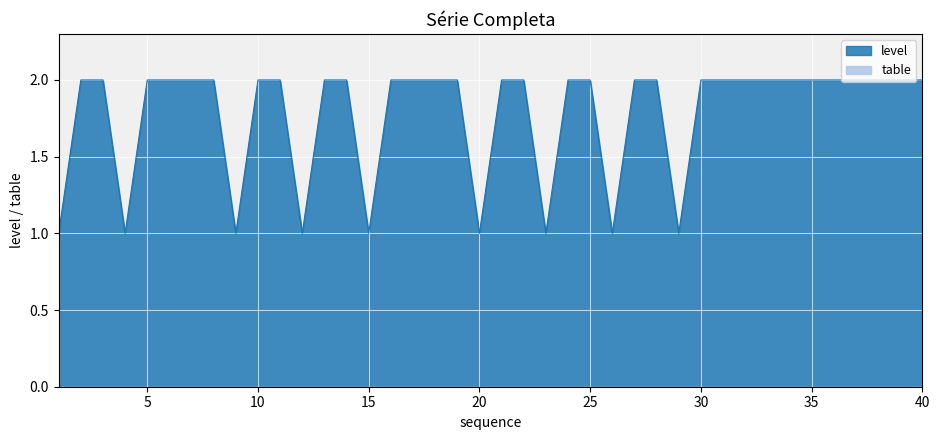

Which has a higher value, 40 or 29?

40